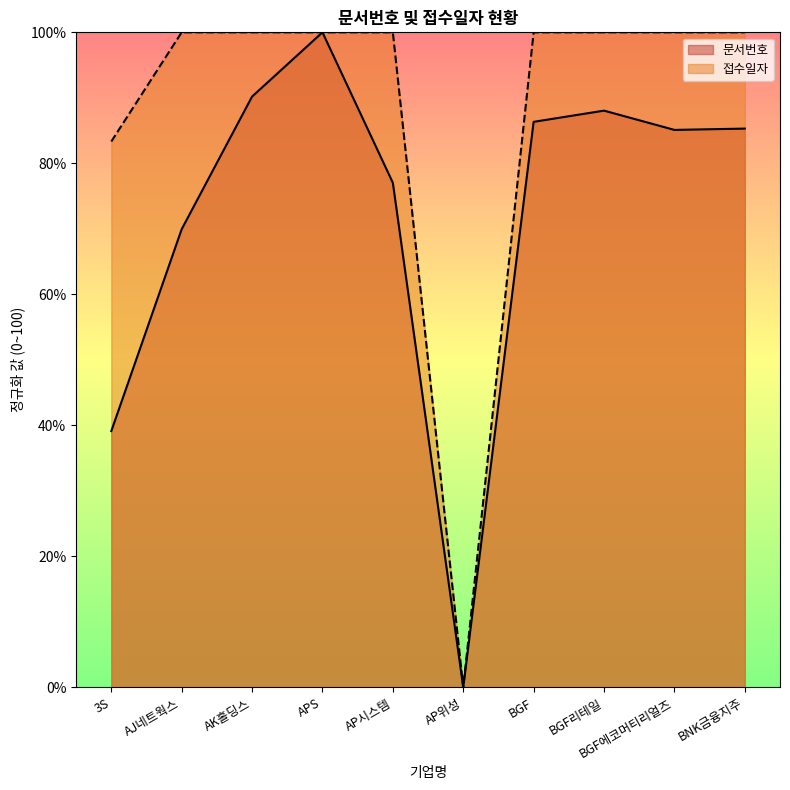

At which category is the sum across all series the highest?

APS